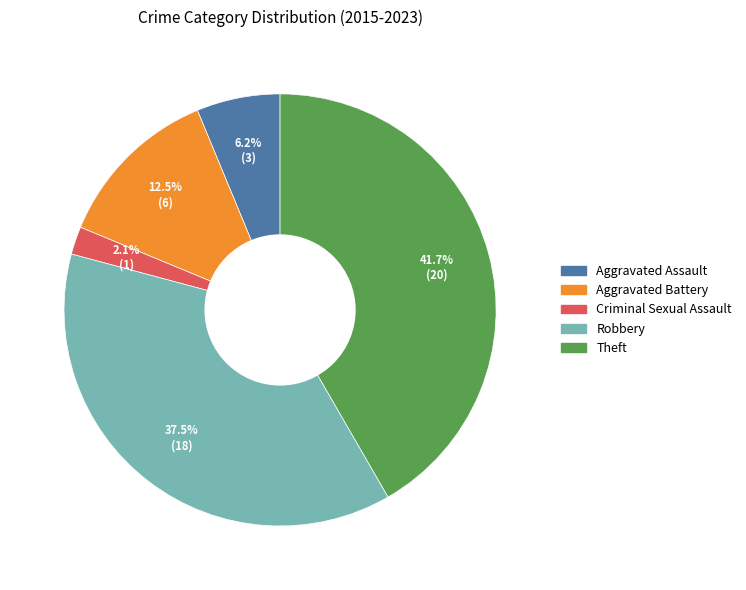

Which has a higher value, Criminal Sexual Assault or Theft?

Theft